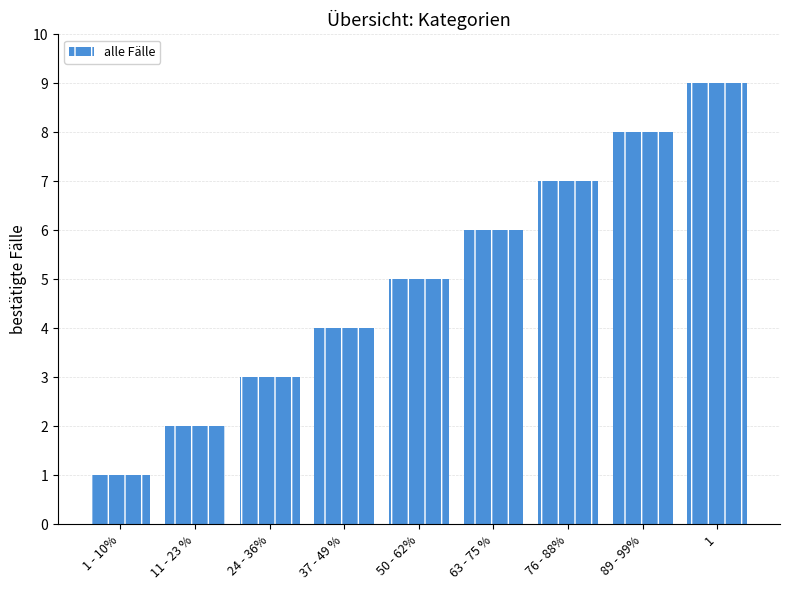

Reading right to left, extract all data points from this chart.

9	8	7	6	5	4	3	2	1